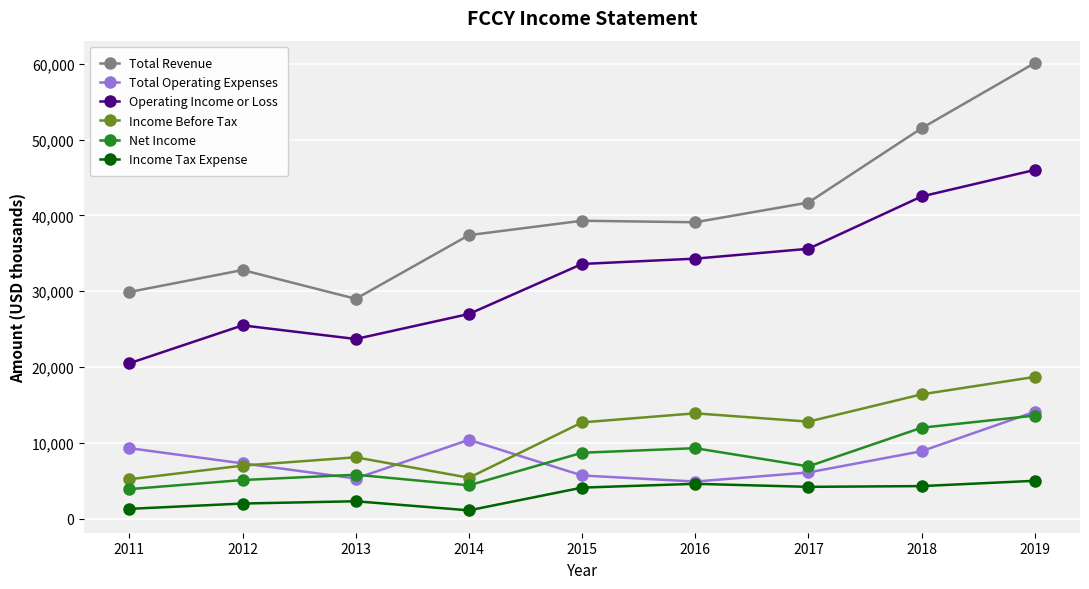

Which series changed the most between 2014 and 2016?

Income Before Tax